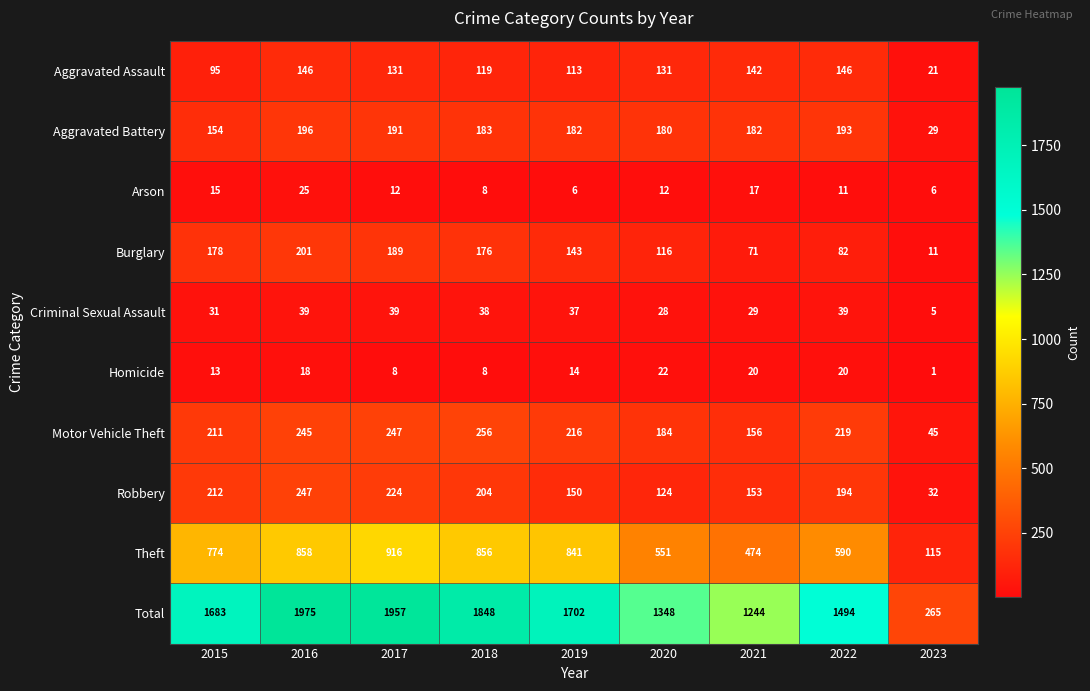

What is the average value of the Homicide series?

14